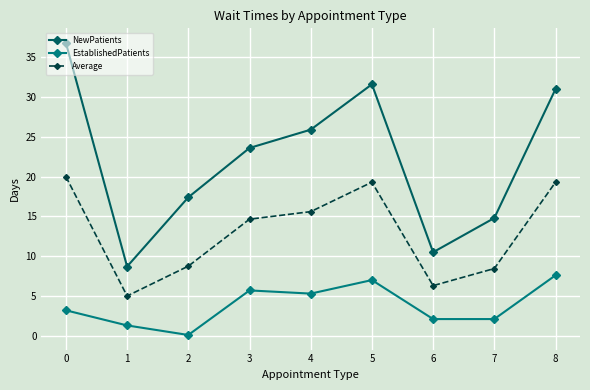

Rank the categories by NewPatients value from lowest to highest.

1, 6, 7, 2, 3, 4, 8, 5, 0